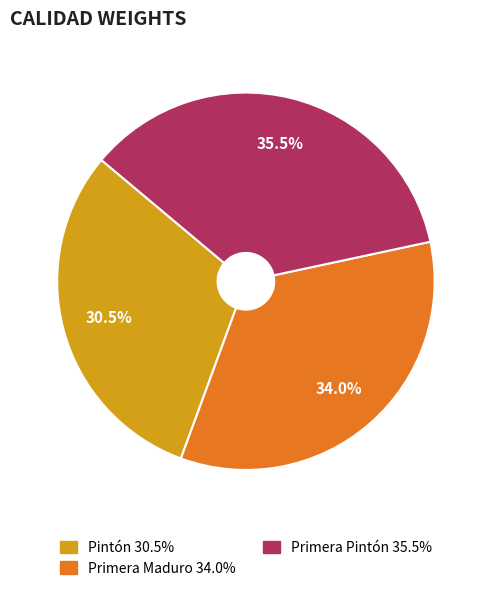

To the nearest percent, what is the average slice percentage?

33%